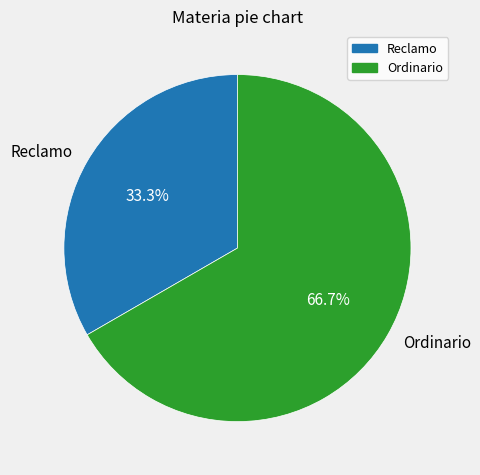

What is the majority slice?

Ordinario